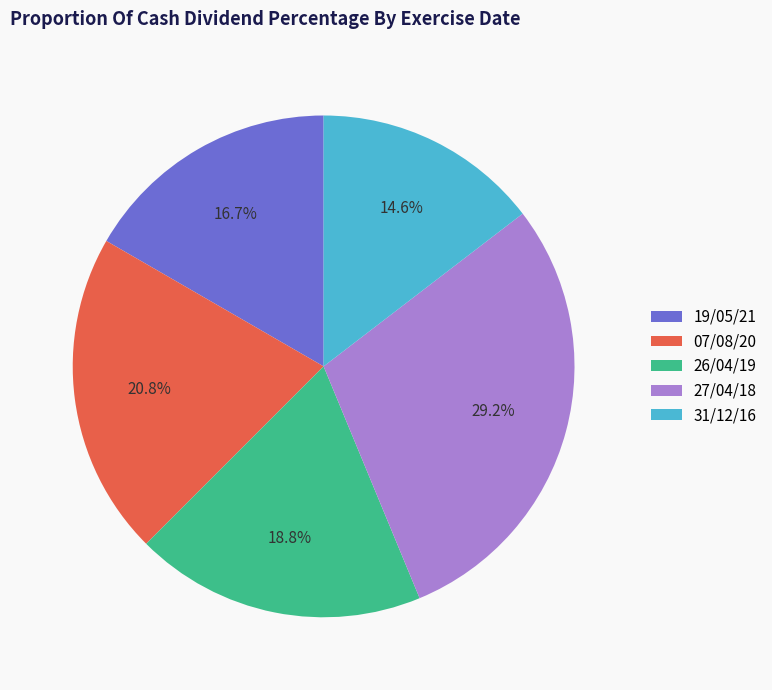

To the nearest percent, what is the difference between the 26/04/19 and 19/05/21 slice percentages?

2%